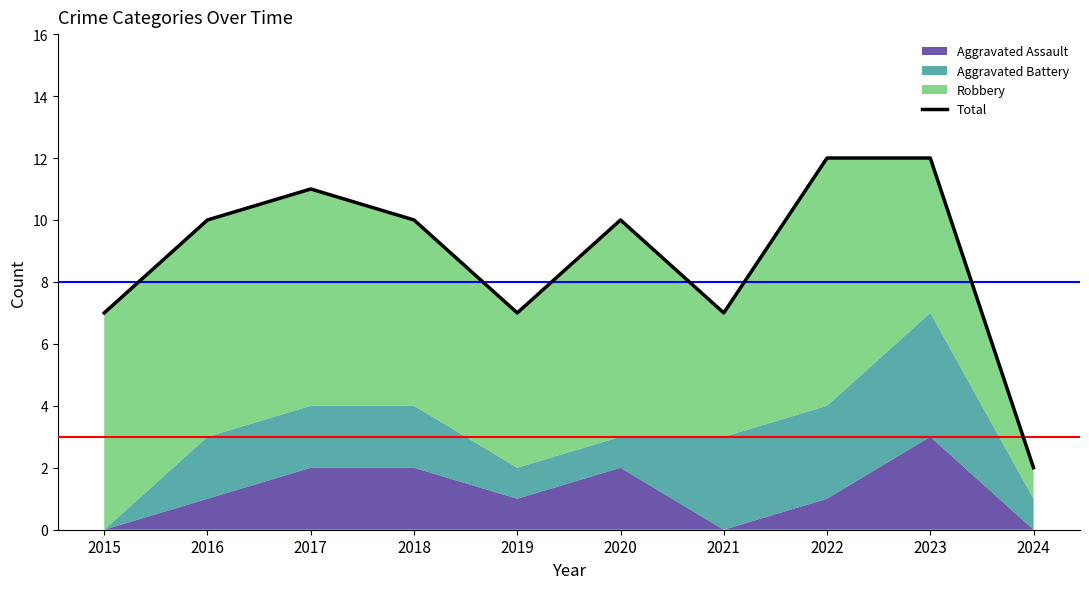

How many categories are shown in the chart?

10